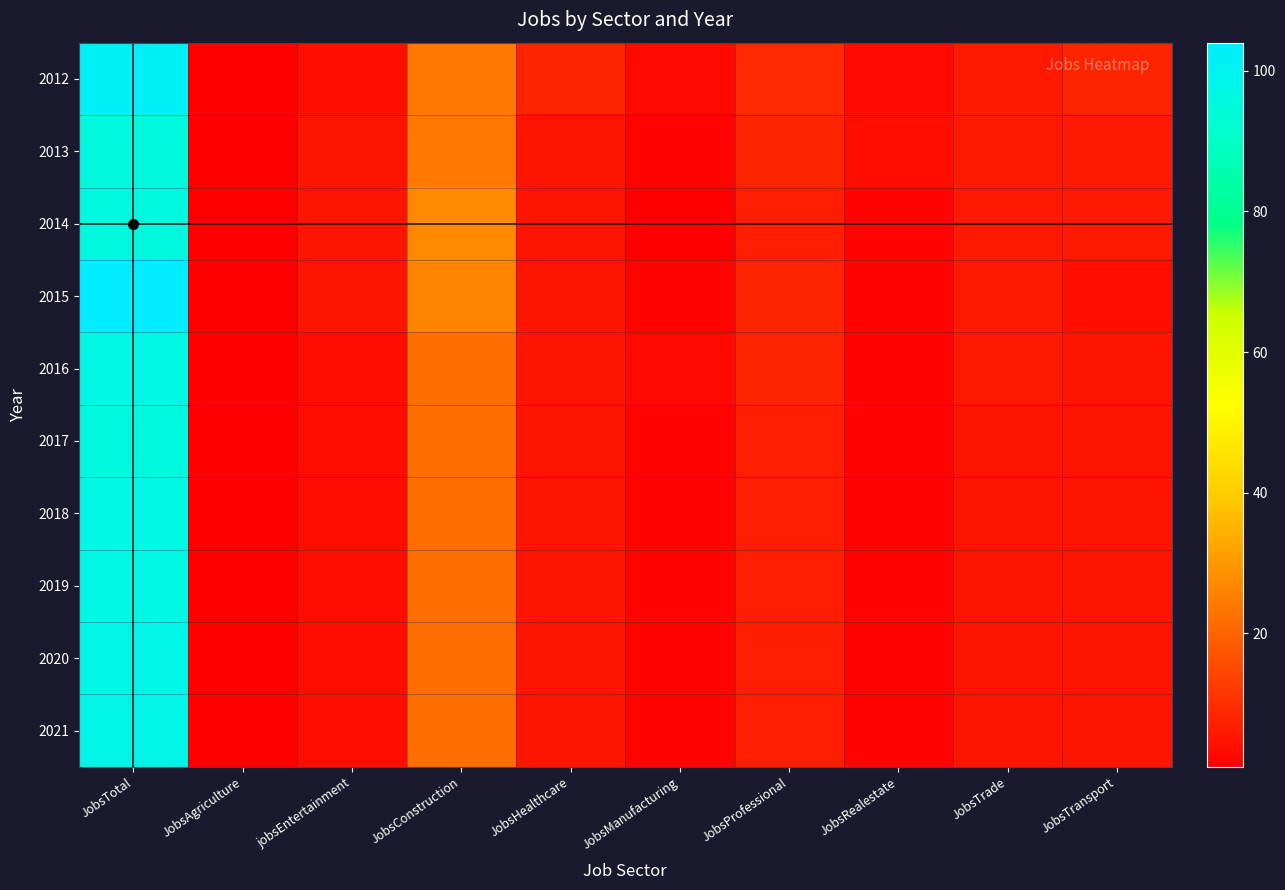

How many data points does each series have?

10